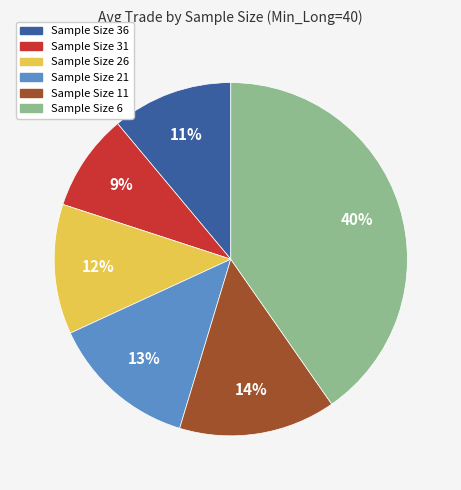

Rank the categories by value from highest to lowest.

Sample Size 6, Sample Size 11, Sample Size 21, Sample Size 26, Sample Size 36, Sample Size 31